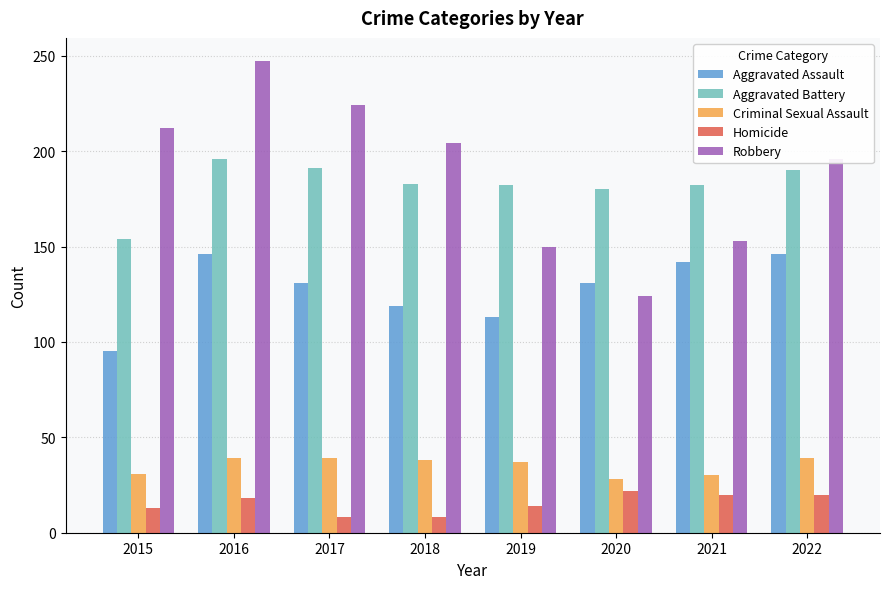

Rank the series by their maximum value, from highest to lowest.

Robbery, Aggravated Battery, Aggravated Assault, Criminal Sexual Assault, Homicide